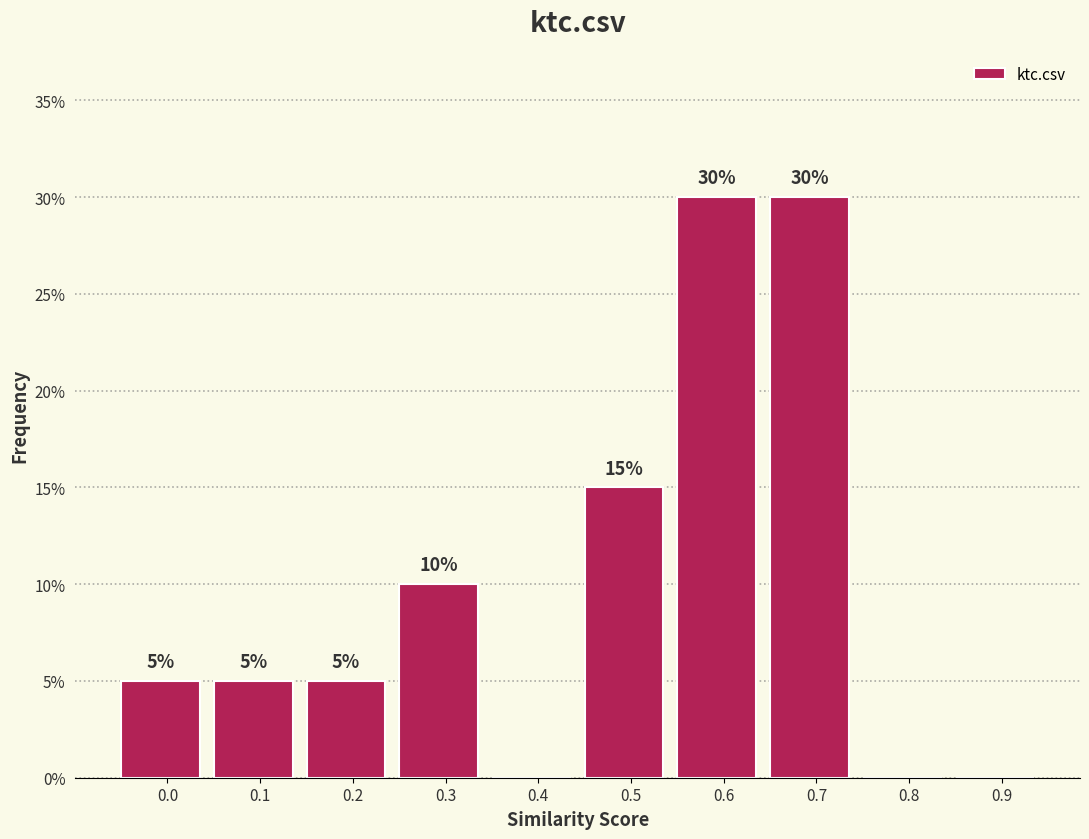

Reading right to left, what are all the values shown in this chart?

0.9=0	0.8=0	0.7=30	0.6=30	0.5=15	0.4=0	0.3=10	0.2=5	0.1=5	0.0=5